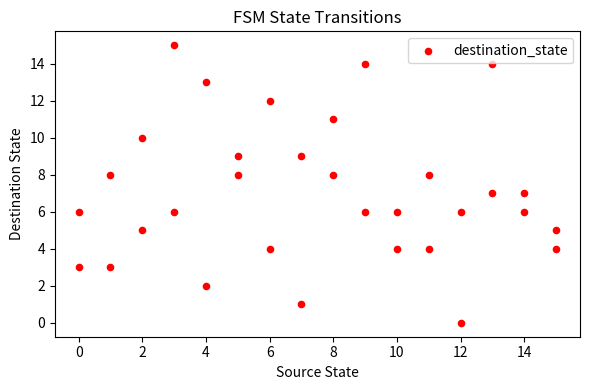

What is the range of X values (max minus min)?

15